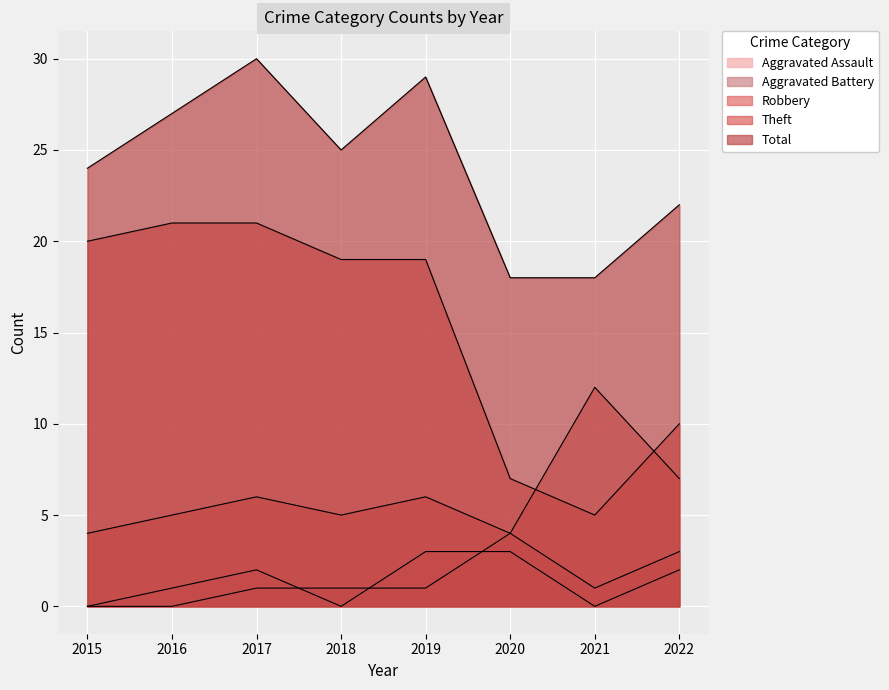

What is the spread (max minus min) of values at 2021?

18